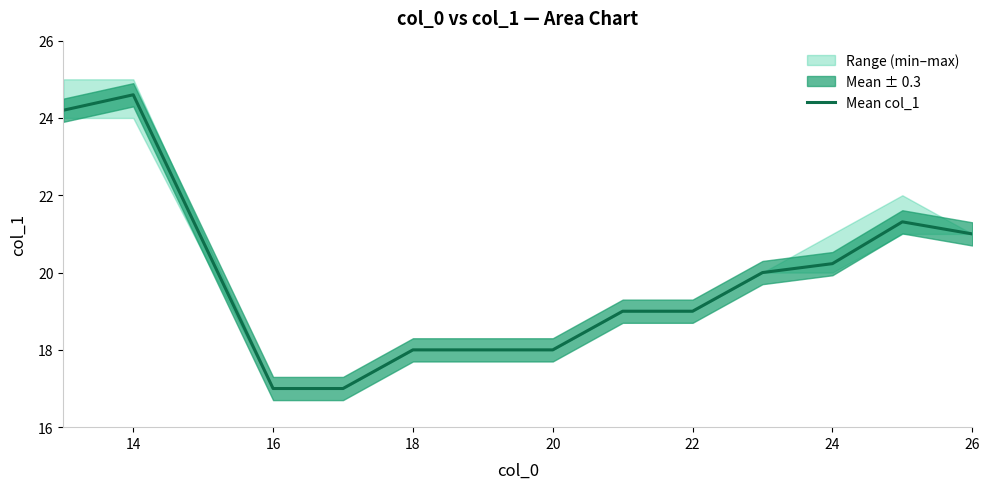

What is the highest value of the Mean col_1 series?

24.6